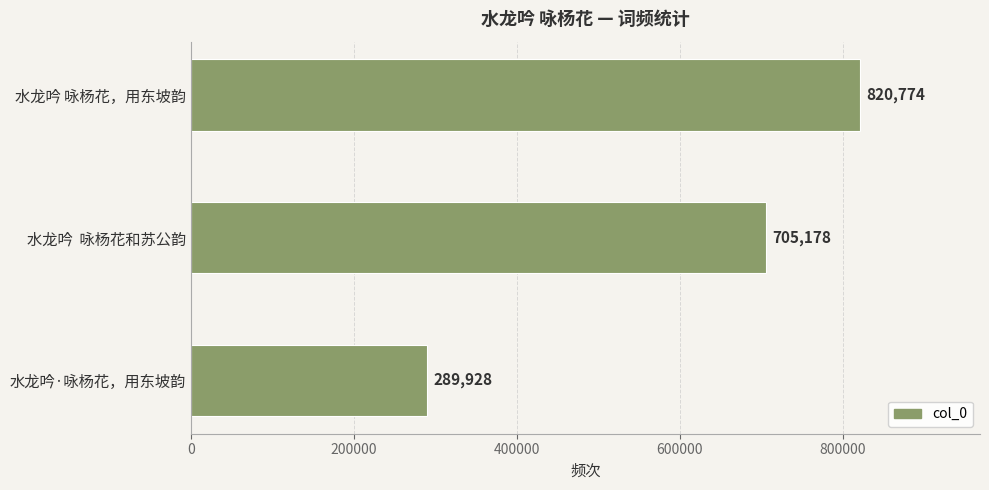

Reading bottom to top, what are all the values shown in this chart?

水龙吟·咏杨花，用东坡韵=289928	水龙吟  咏杨花和苏公韵=705178	水龙吟 咏杨花，用东坡韵=820774